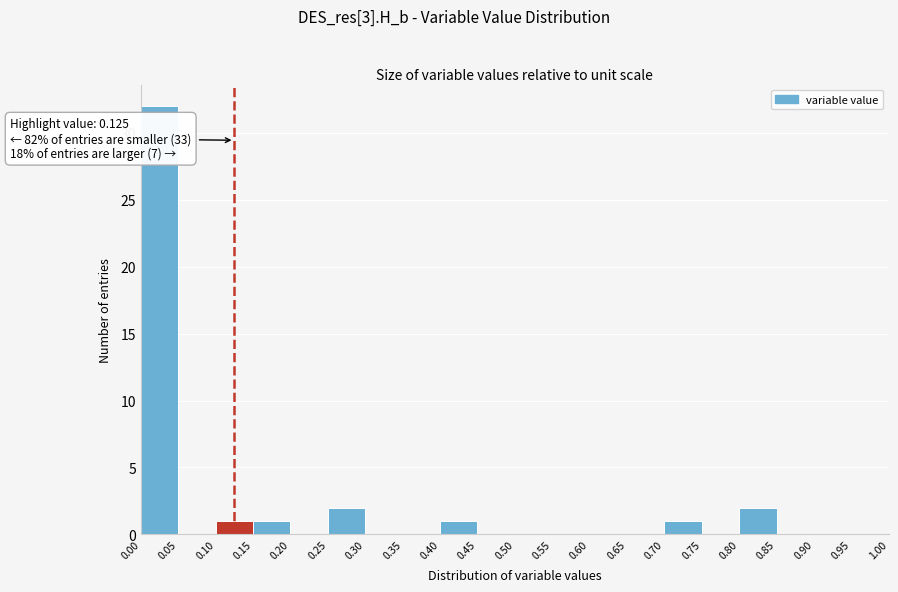

Over which range of the x-axis is the bar tallest?

0.00 to 0.05